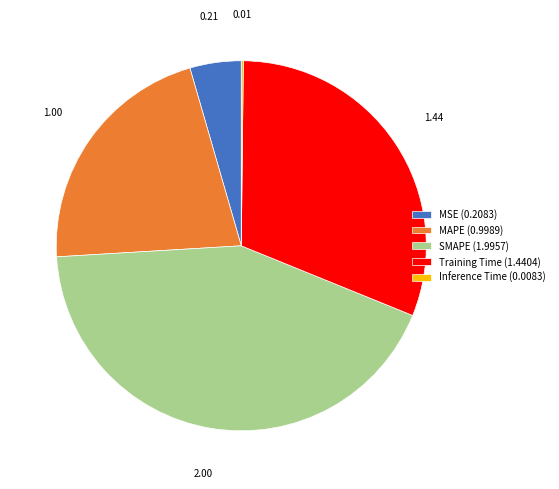

Combined, do MAPE (0.9989) and SMAPE (1.9957) account for over 50%?

Yes